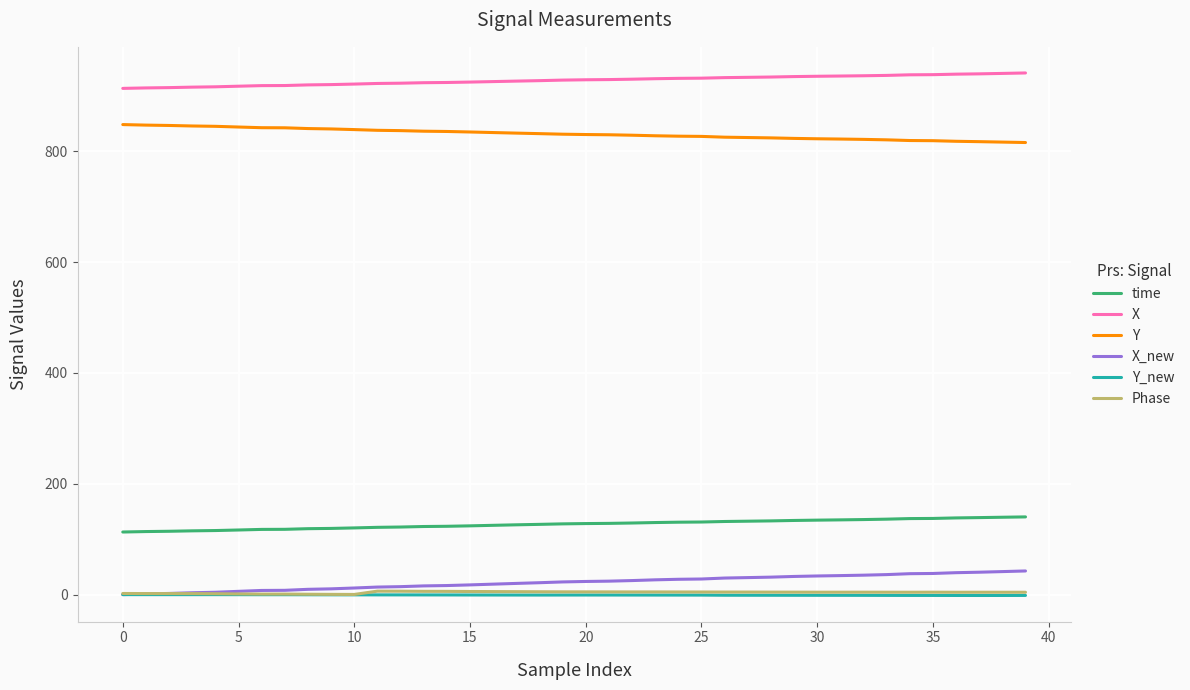

True or false: Y and X intersect in this chart.

False